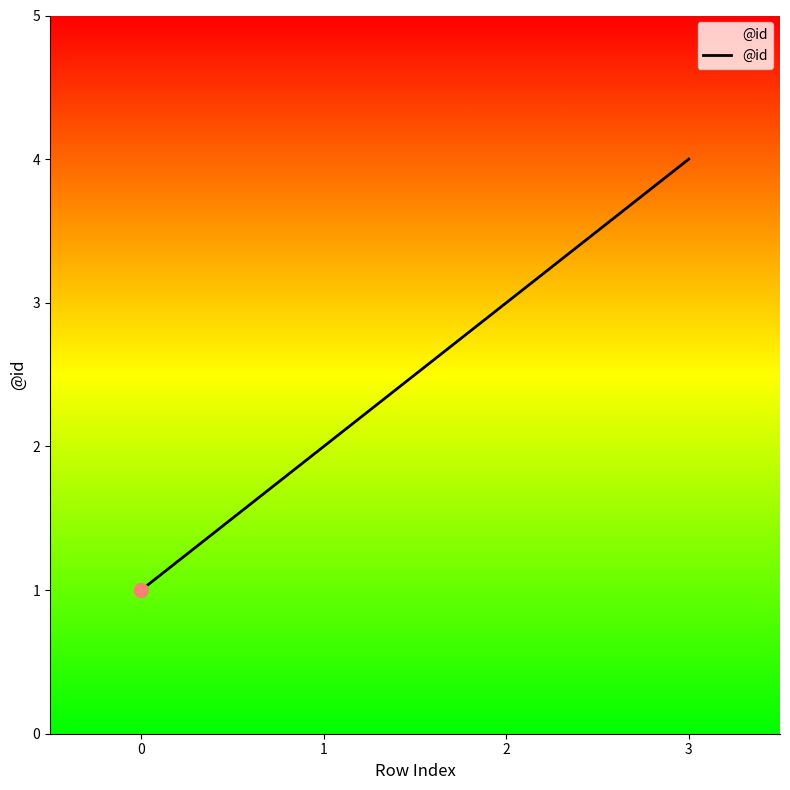

What is the sum of all values?

10